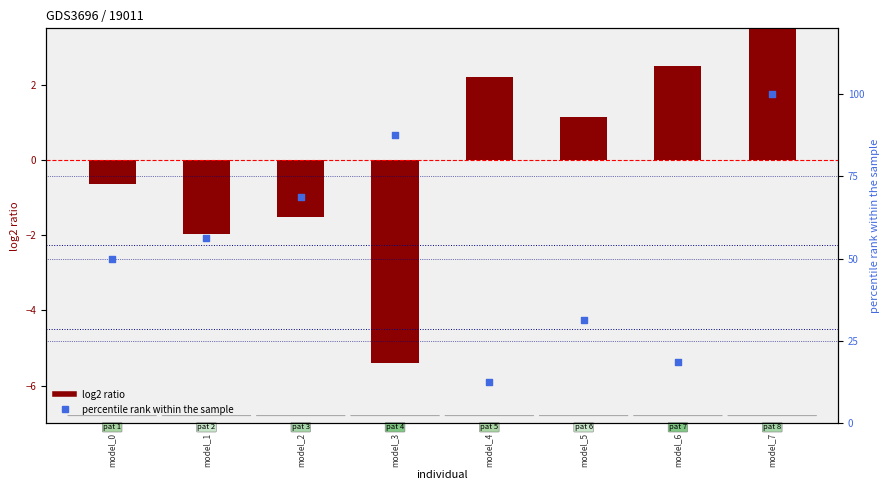

Which series contains the lowest Y value?

log2 ratio